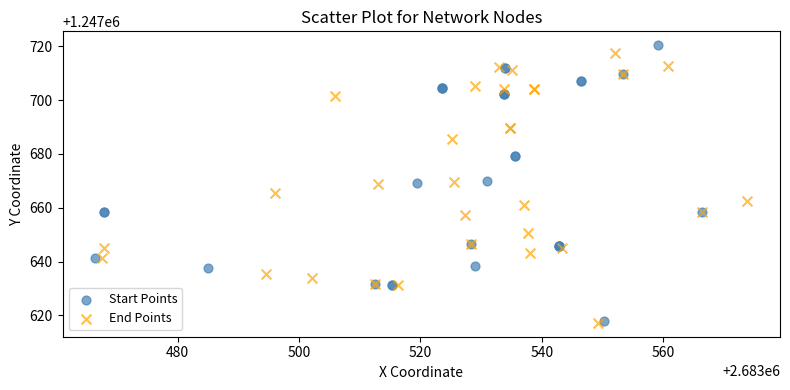

Which series has the largest Y range (max minus min)?

Start Points